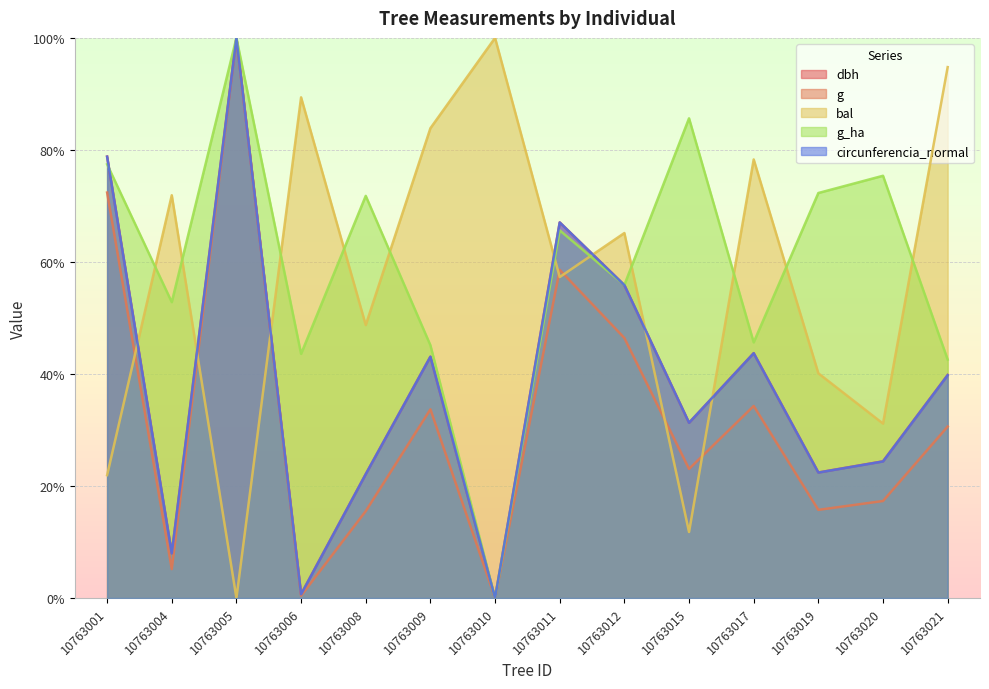

How many lines are shown in the chart?

5